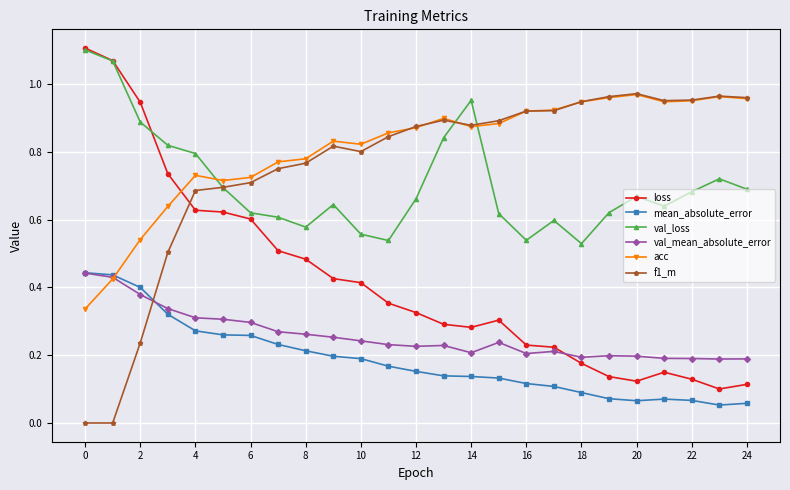

True or false: val_mean_absolute_error has more than 1 points higher than both neighbors.

True